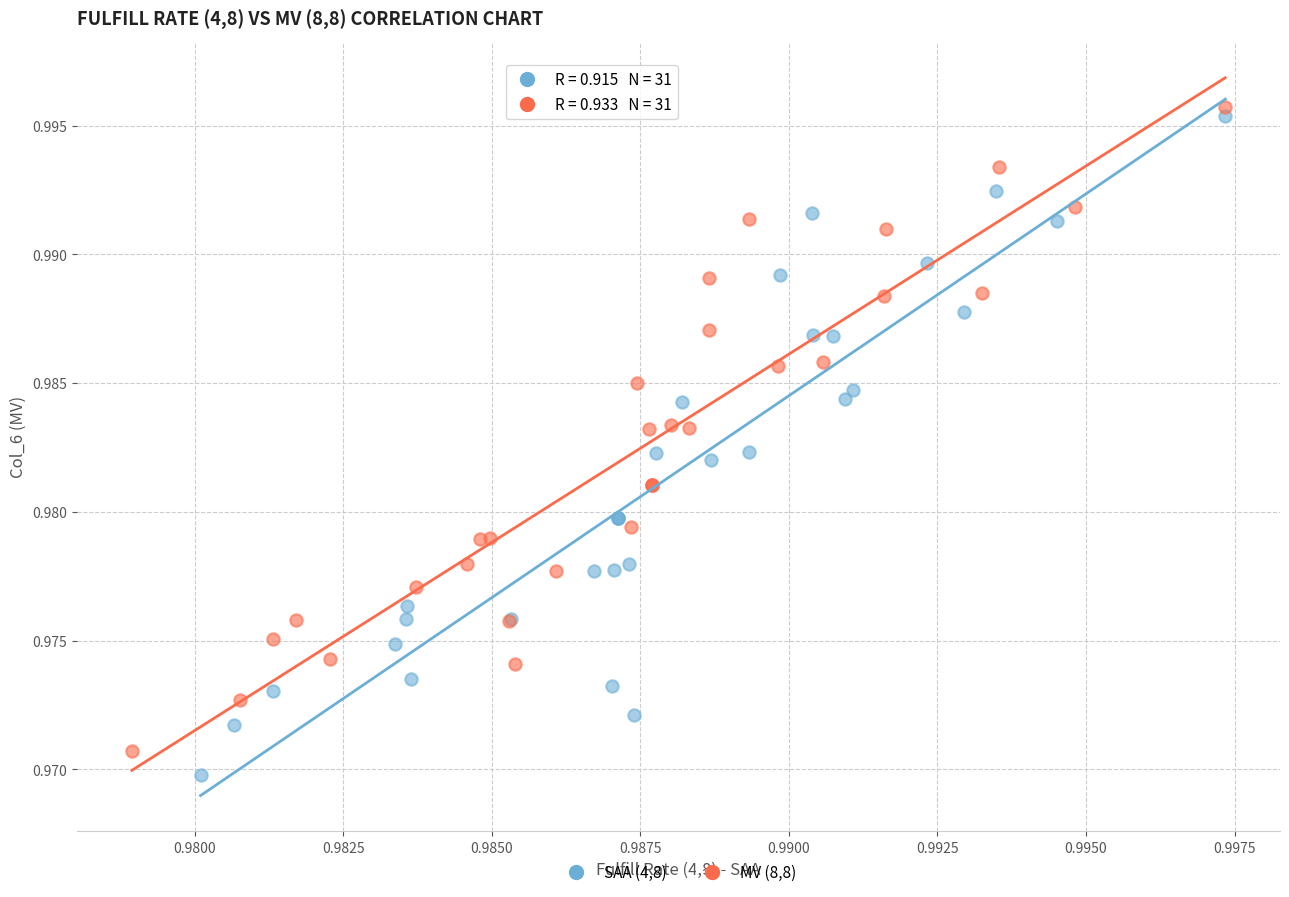

What are all the series names shown in the legend?

SAA (4,8), MV (8,8)